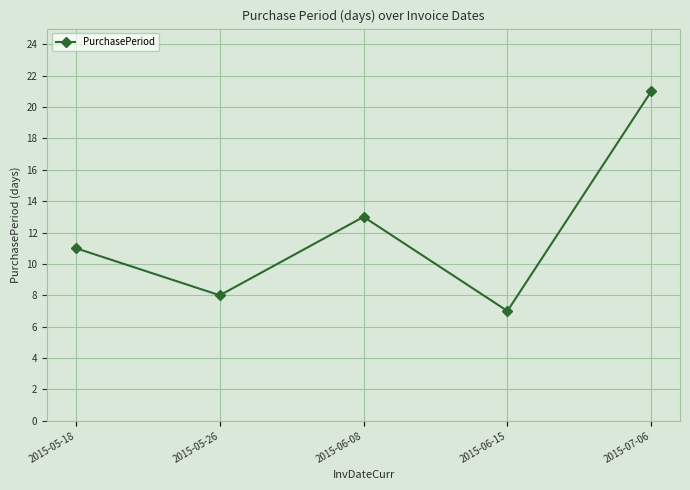

What is the value of the 3rd point from the left?

13